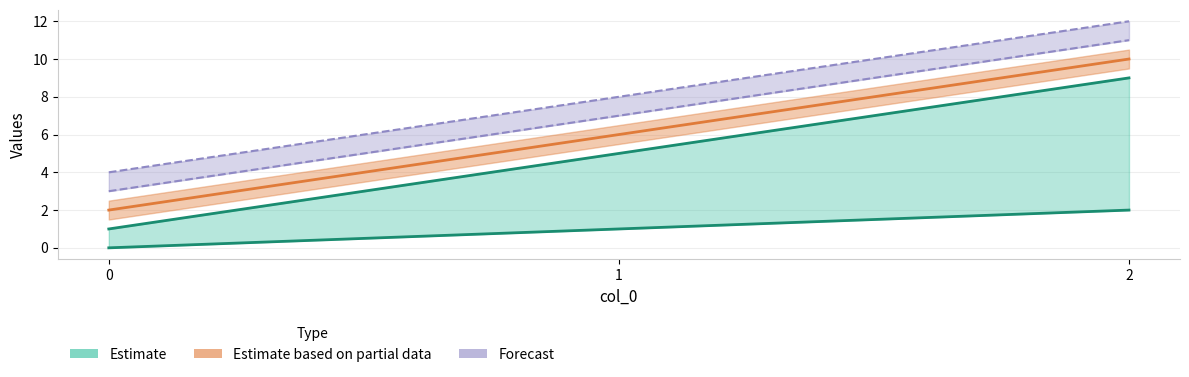

How many lines are shown in the chart?

5